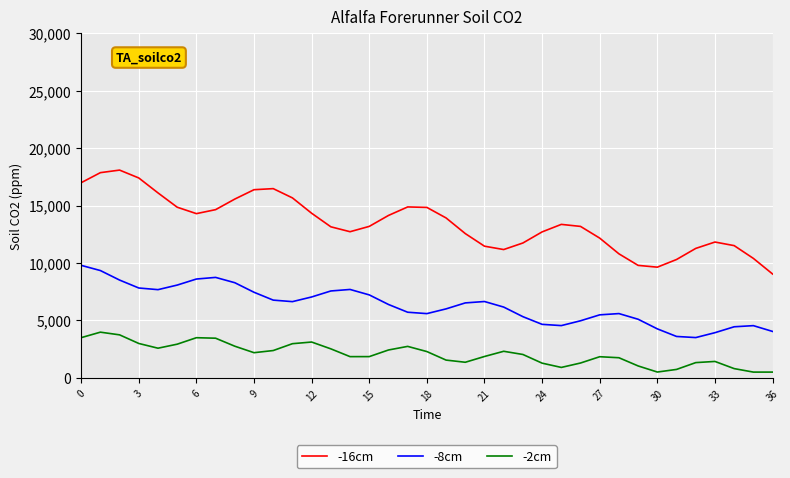

What is the greatest value displayed?

18099